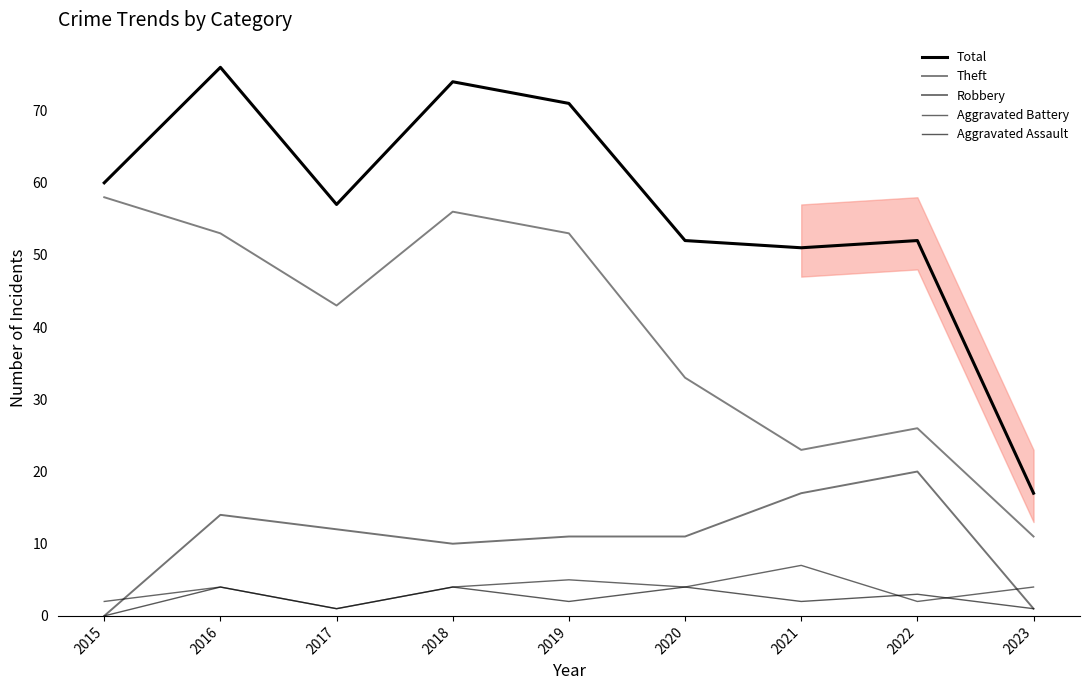

Count the number of data series in this chart.

5